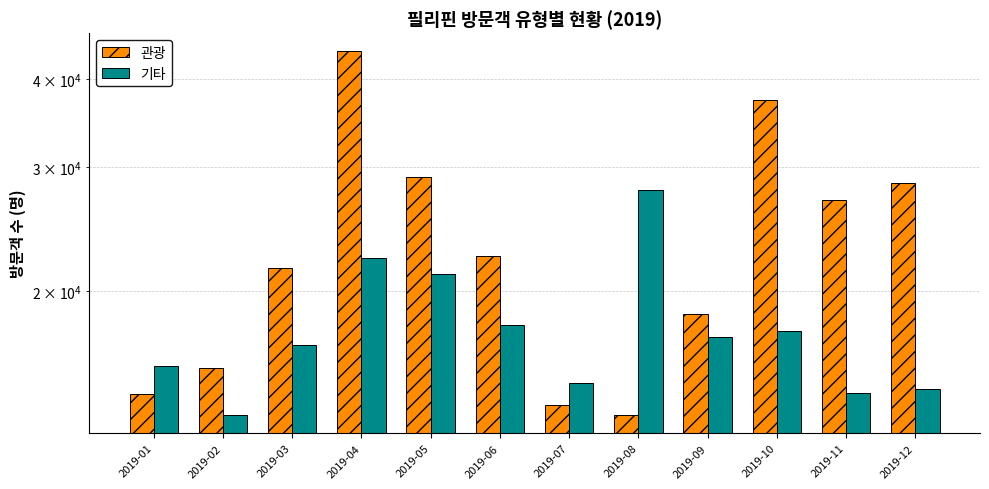

At 2019-11, list the series in order from largest to smallest.

관광, 기타